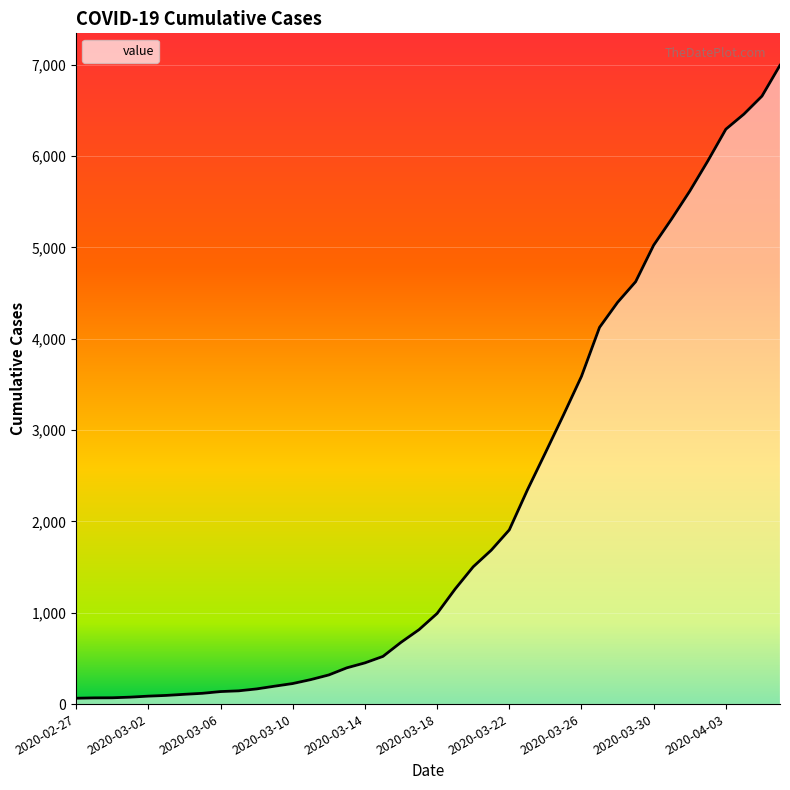

Reading right to left, extract all data points from this chart.

6994	6656	6459	6294	5946	5616	5313	5024	4624	4398	4124	3588	3164	2751	2343	1907	1685	1503	1260	992	815	676	522	451	397	319	268	225	196	166	145	137	118	107	95	87	76	69	68	64